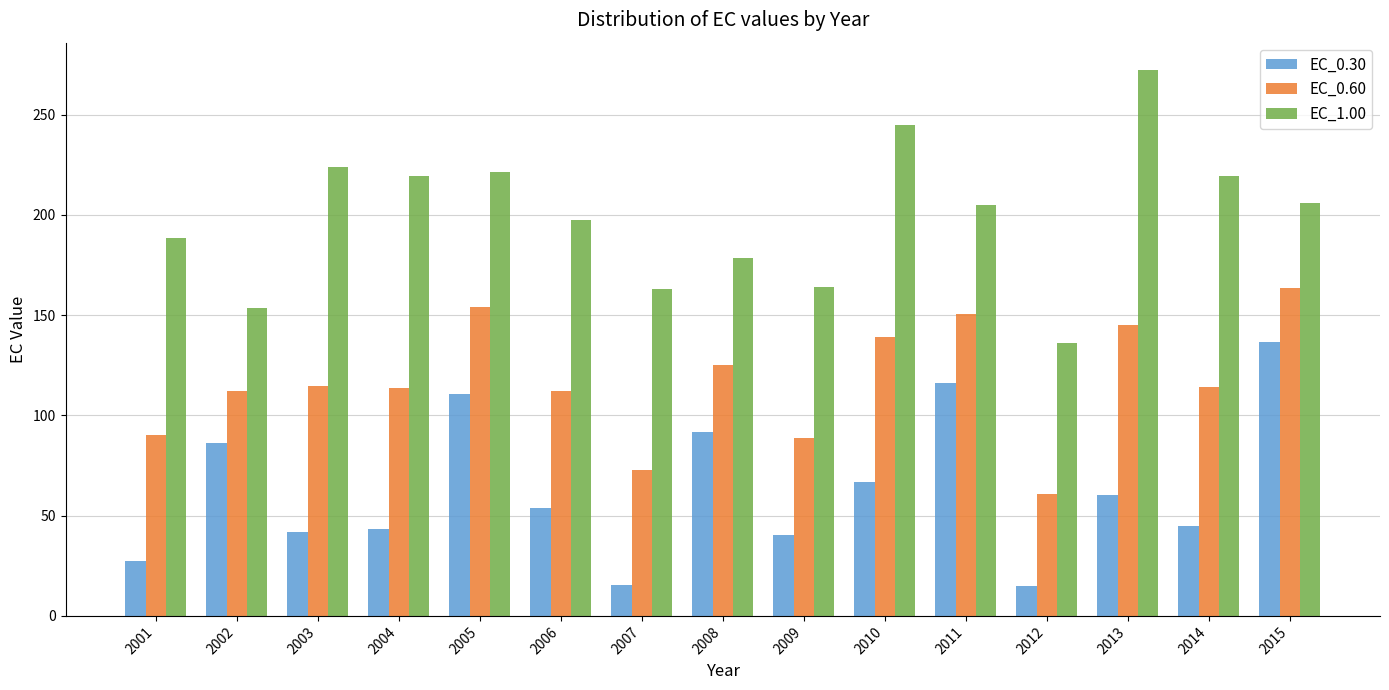

What is the value of the EC_0.60 bar at the 14th from the left?

114.3